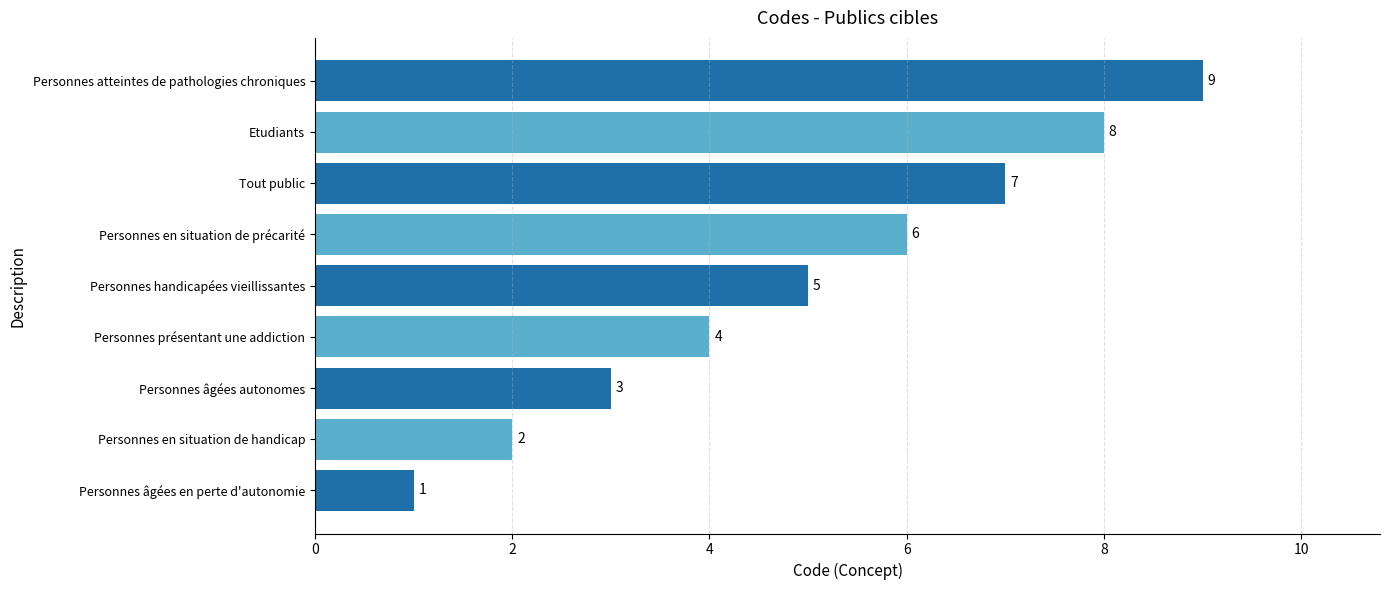

What is the greatest value displayed?

9